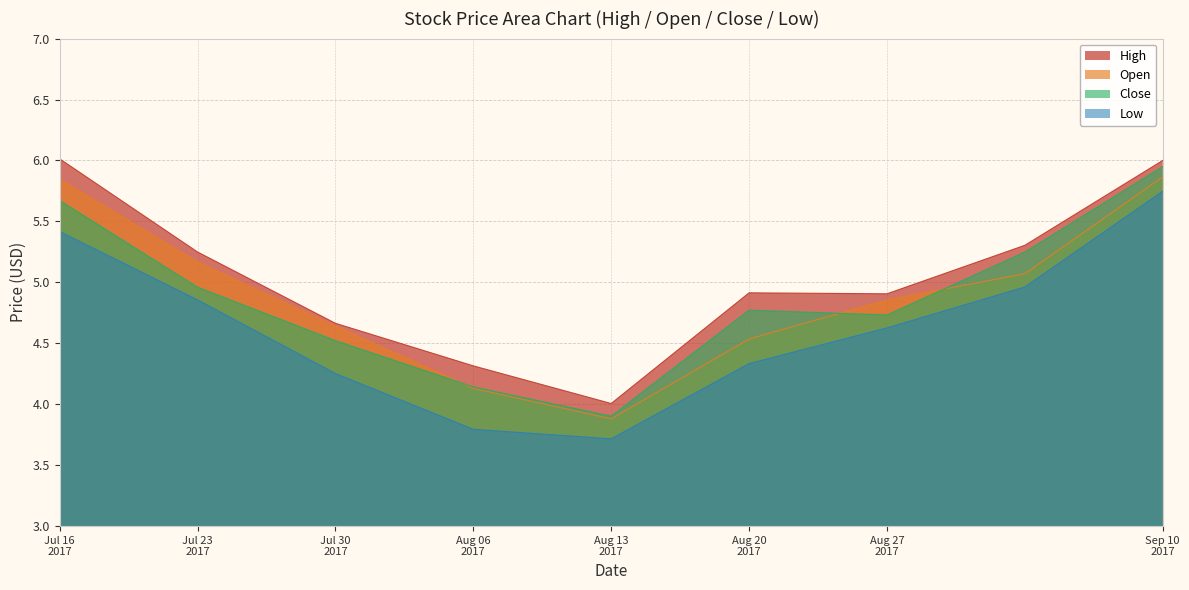

True or false: Low and High cross at least once.

False